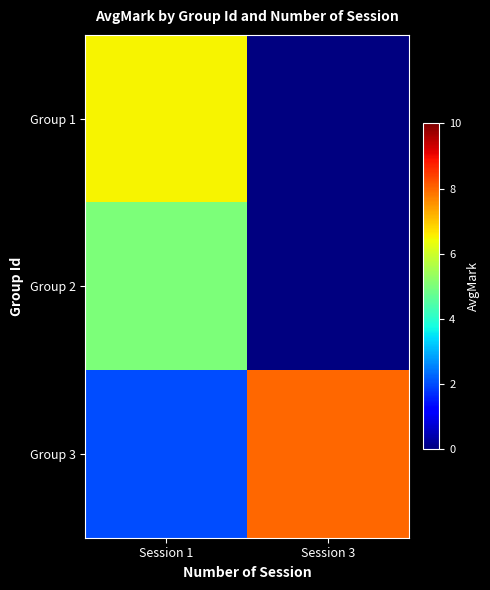

Count the Group 3 values in the range 2 to 8.

2